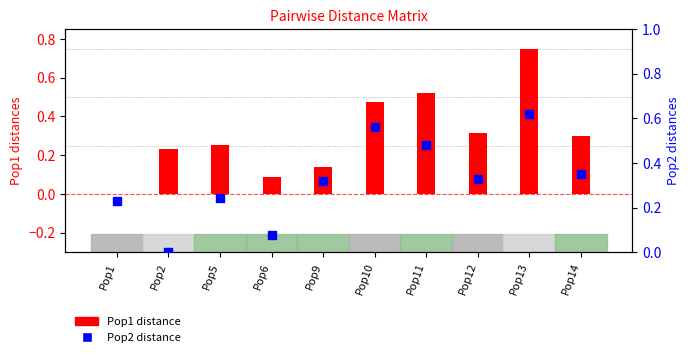

At which category is the sum across all series the highest?

Pop13